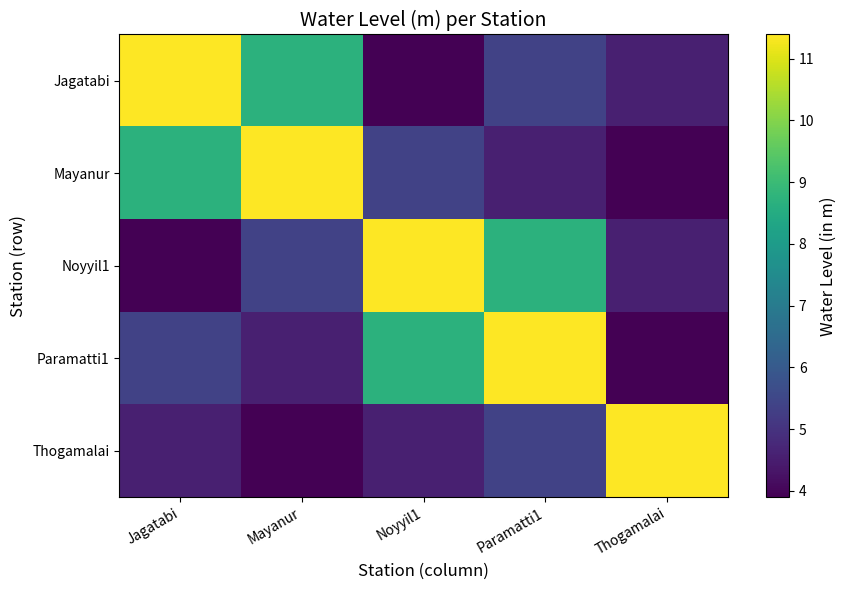

Between Mayanur and Thogamalai, which series saw the biggest shift?

Mayanur